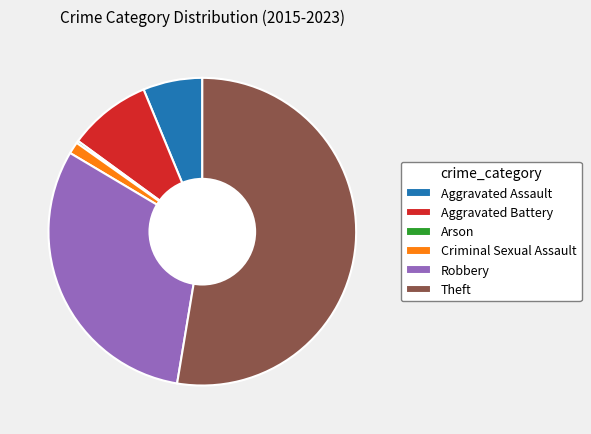

Which slice represents more than half of the pie?

Theft